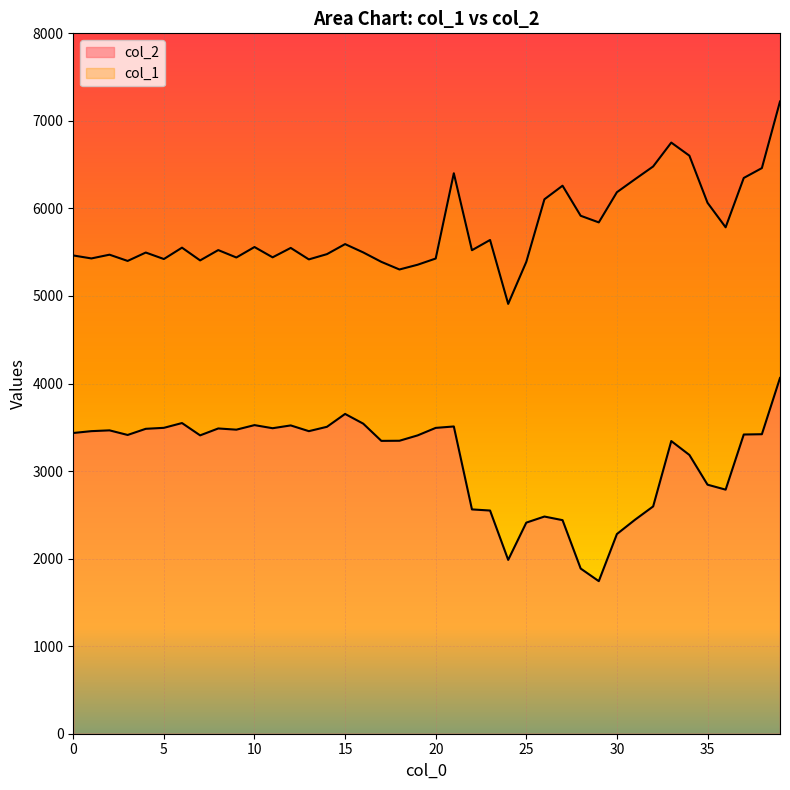

What is the difference between the second highest and second lowest values in the col_2 series?

1766.0